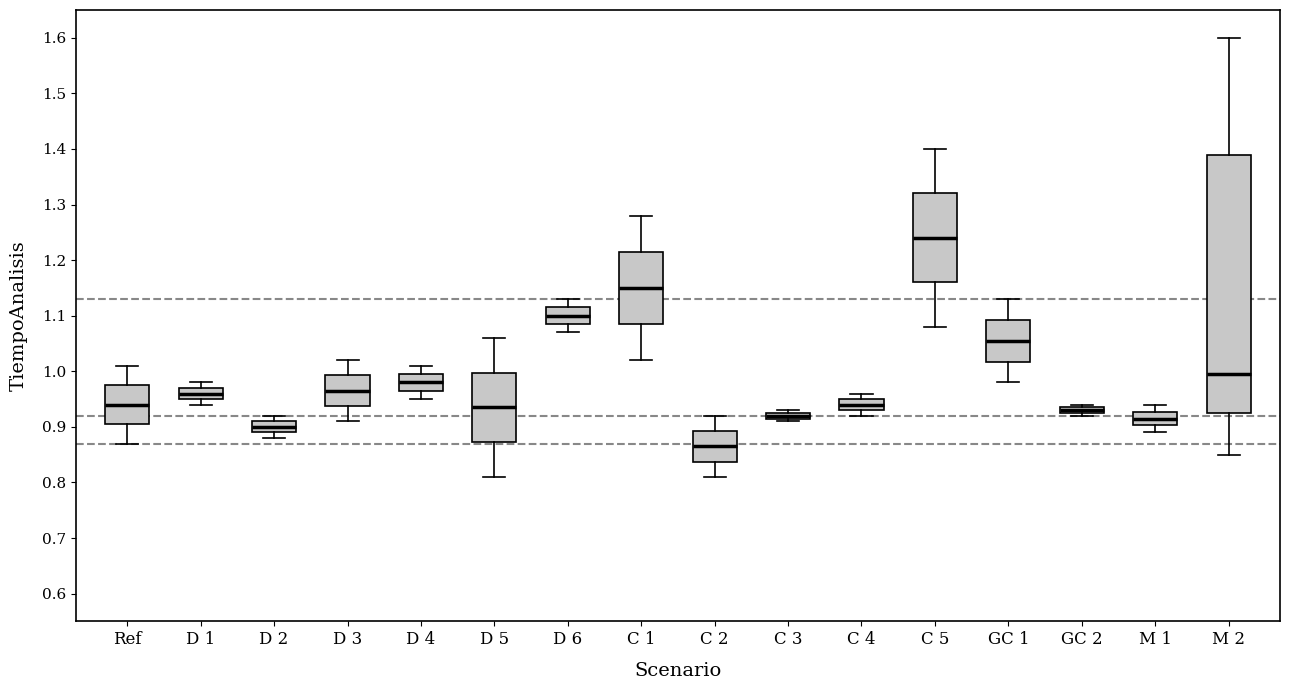

Comparing the boxes themselves (not the whiskers), which one is the tallest?

M 2